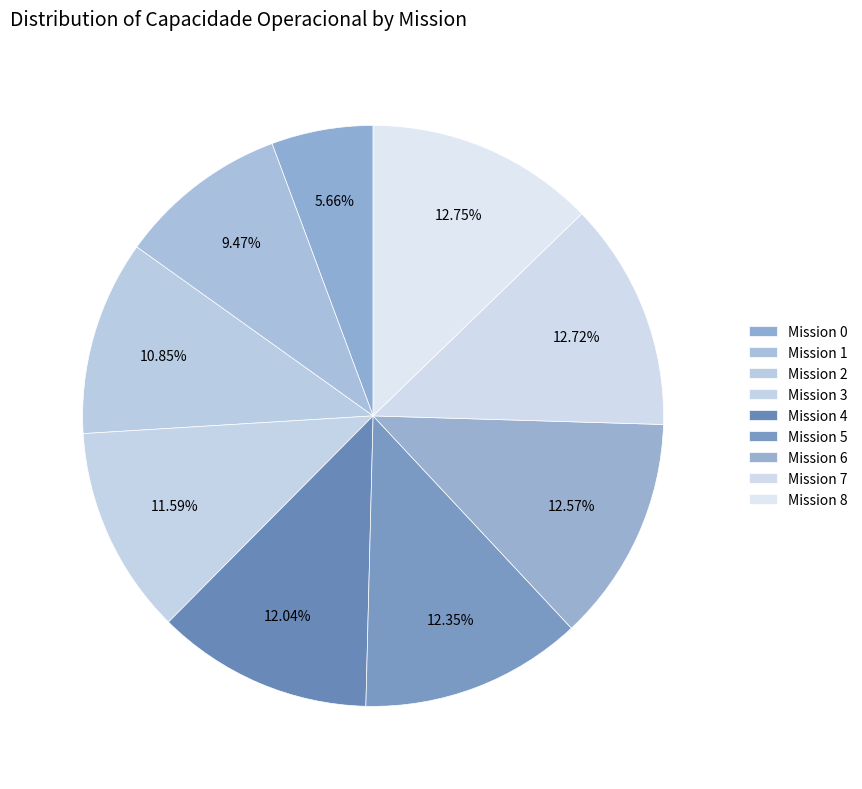

To the nearest percent, what is the average slice percentage?

11%